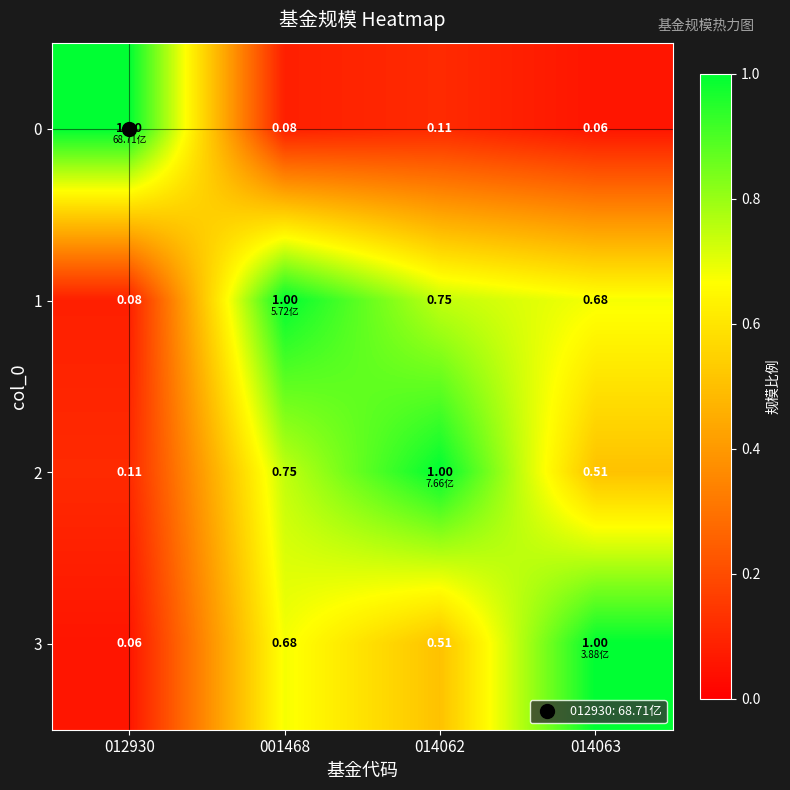

At which category is the sum across all series the highest?

001468